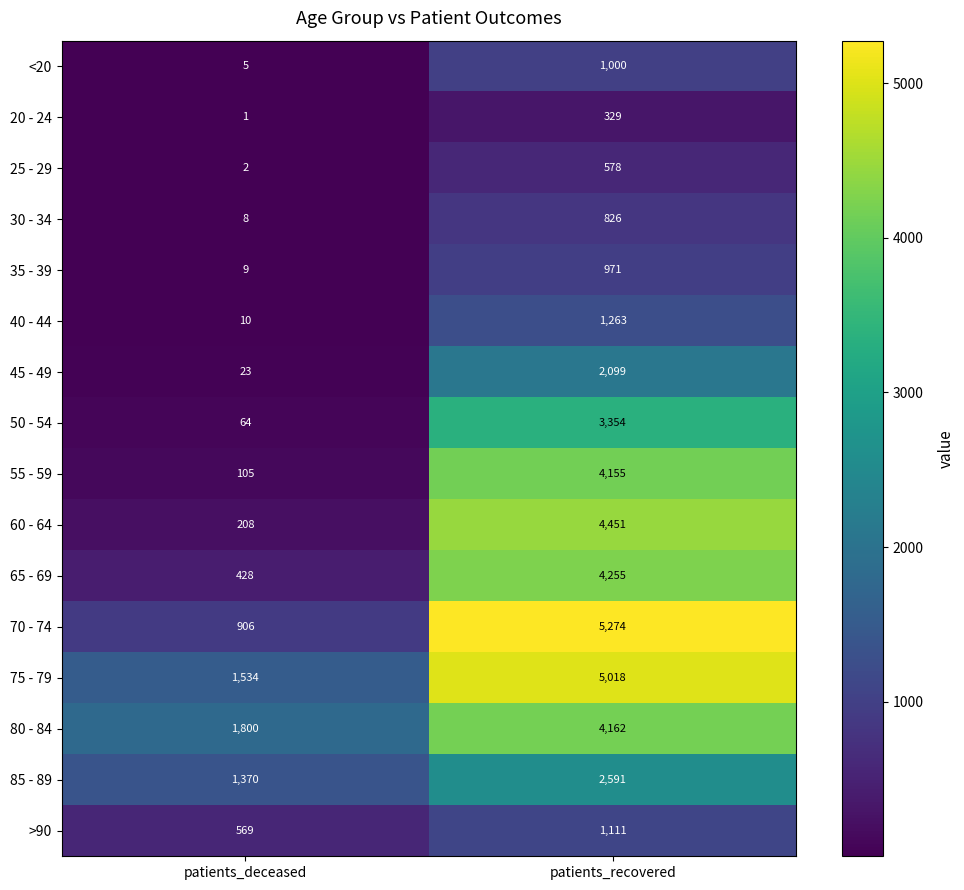

Which series has the largest range (max minus min)?

70 - 74